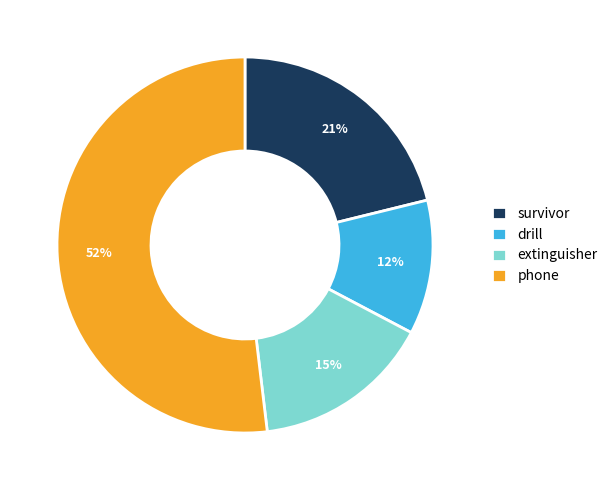

Do survivor and phone together represent more than half of the pie?

Yes